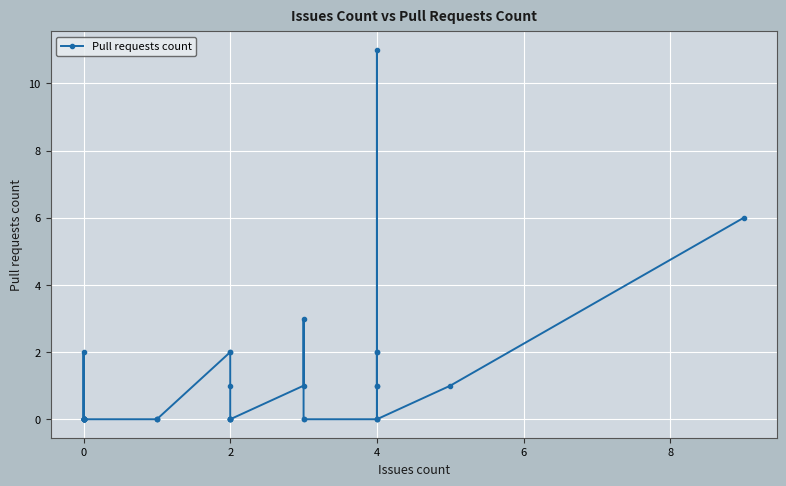

True or false: the data shows 7 at 0.

False